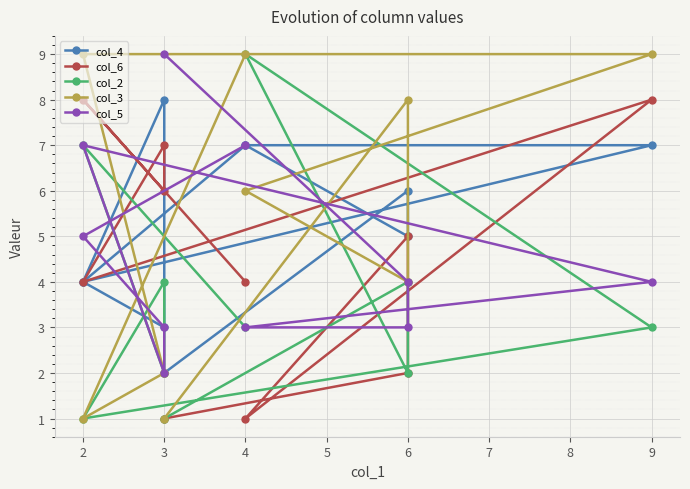

Which label corresponds to the largest value in the chart?

4